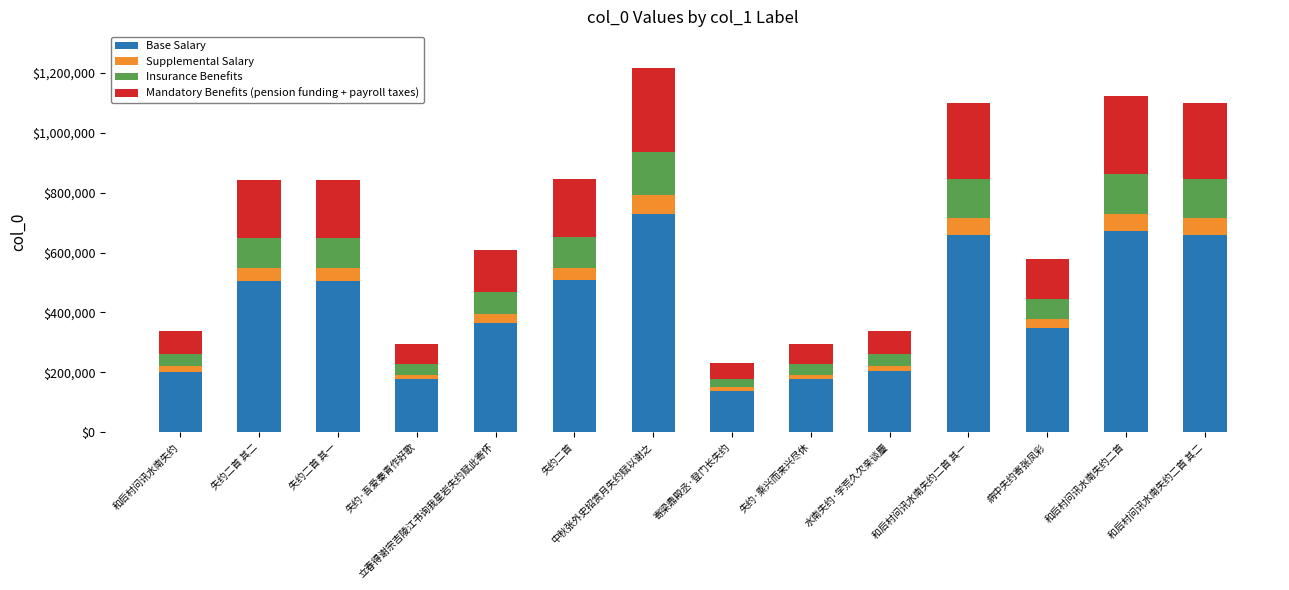

What is the sum of all Base Salary values?

5850378.6